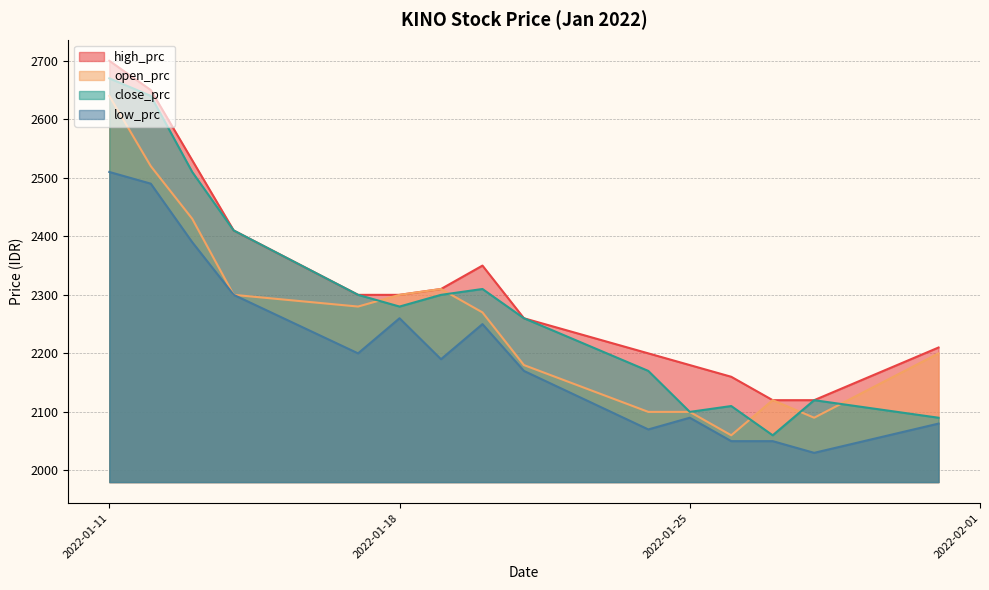

Reading left to right, transcribe all the data shown in this chart.

open_prc: 2022-01-11=2640	2022-01-12=2520	2022-01-13=2430	2022-01-14=2300	2022-01-17=2280	2022-01-18=2300	2022-01-19=2310	2022-01-20=2270	2022-01-21=2180	2022-01-24=2100	2022-01-25=2100	2022-01-26=2060	2022-01-27=2120	2022-01-28=2090	2022-01-31=2200
close_prc: 2022-01-11=2670	2022-01-12=2640	2022-01-13=2510	2022-01-14=2410	2022-01-17=2300	2022-01-18=2280	2022-01-19=2300	2022-01-20=2310	2022-01-21=2260	2022-01-24=2170	2022-01-25=2100	2022-01-26=2110	2022-01-27=2060	2022-01-28=2120	2022-01-31=2090
high_prc: 2022-01-11=2700	2022-01-12=2650	2022-01-13=2530	2022-01-14=2410	2022-01-17=2300	2022-01-18=2300	2022-01-19=2310	2022-01-20=2350	2022-01-21=2260	2022-01-24=2200	2022-01-25=2180	2022-01-26=2160	2022-01-27=2120	2022-01-28=2120	2022-01-31=2210
low_prc: 2022-01-11=2510	2022-01-12=2490	2022-01-13=2390	2022-01-14=2300	2022-01-17=2200	2022-01-18=2260	2022-01-19=2190	2022-01-20=2250	2022-01-21=2170	2022-01-24=2070	2022-01-25=2090	2022-01-26=2050	2022-01-27=2050	2022-01-28=2030	2022-01-31=2080